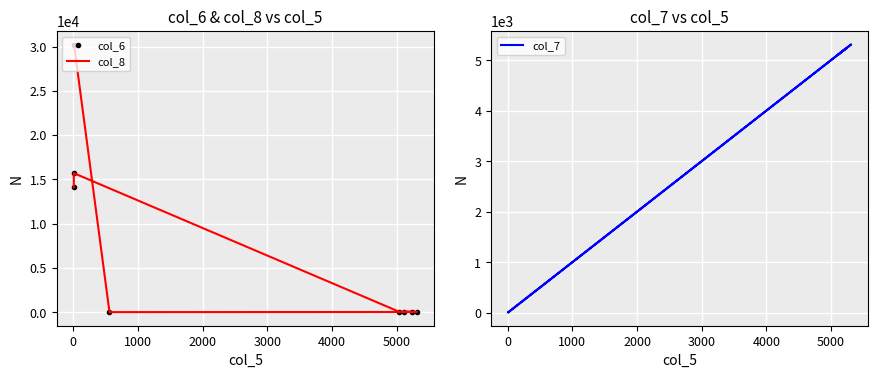

Between which two adjacent categories do col_7 and col_8 first intersect?

0 and 1000